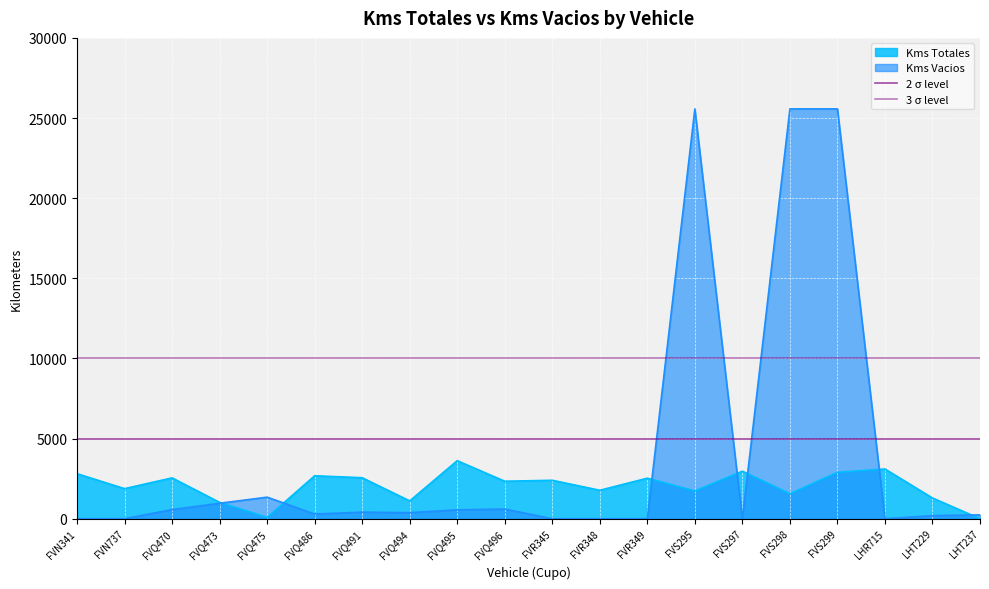

What is the value of the 2 σ level point at the 1st from the left?

5000